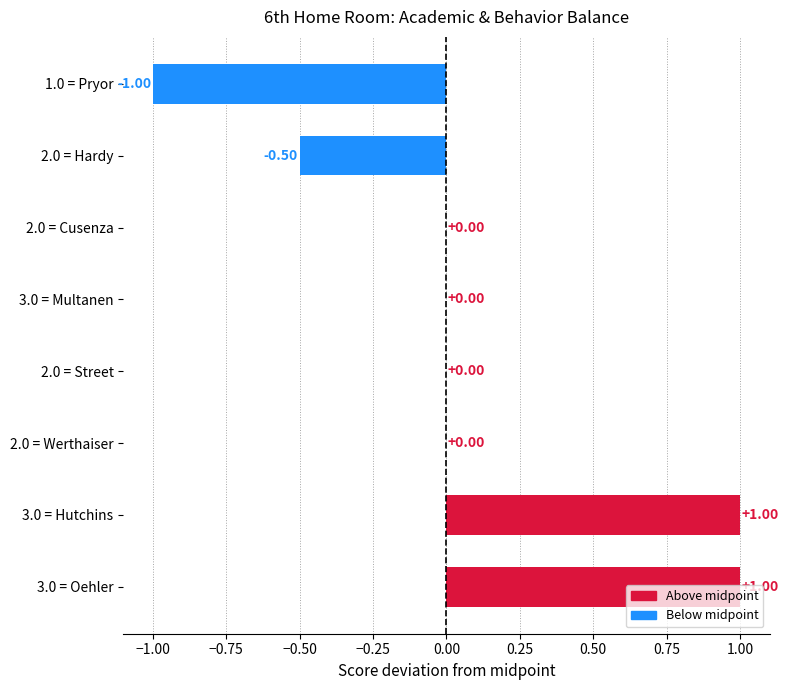

What is the sum of the values at 2.0 = Hardy and 3.0 = Oehler?

0.5